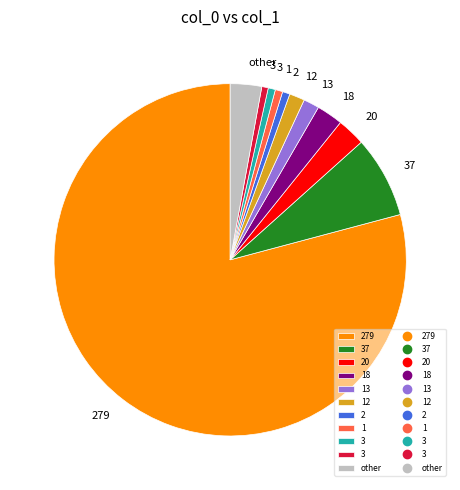

How many slices are in this pie chart?

11